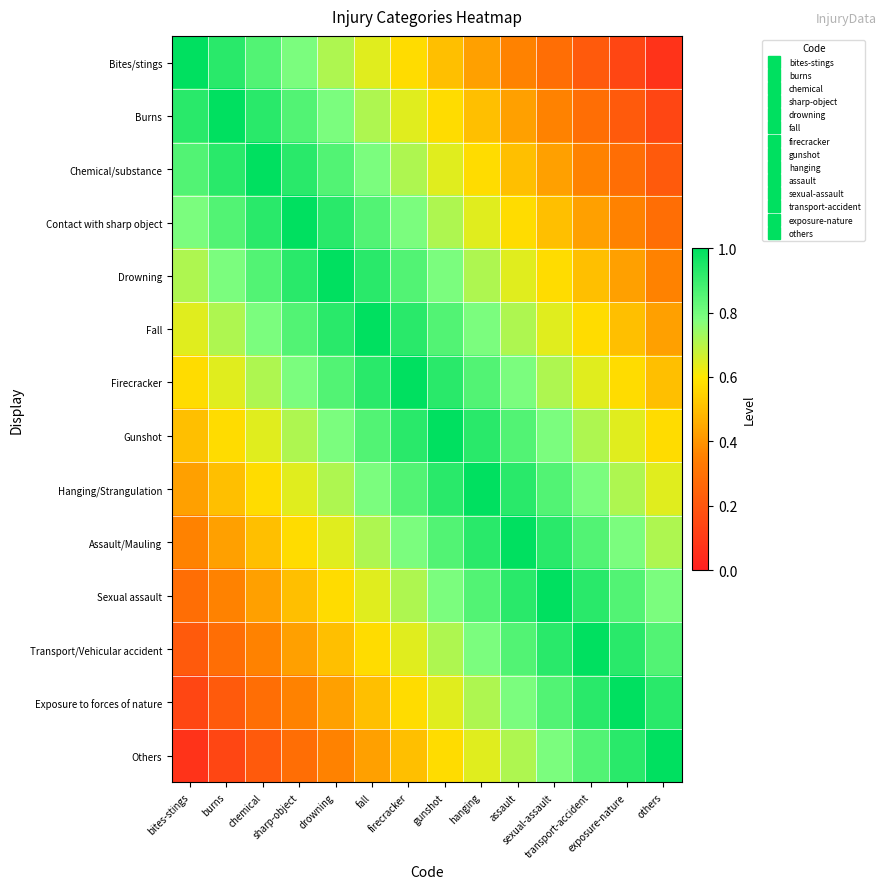

Which has a higher value, assault or bites-stings?

bites-stings